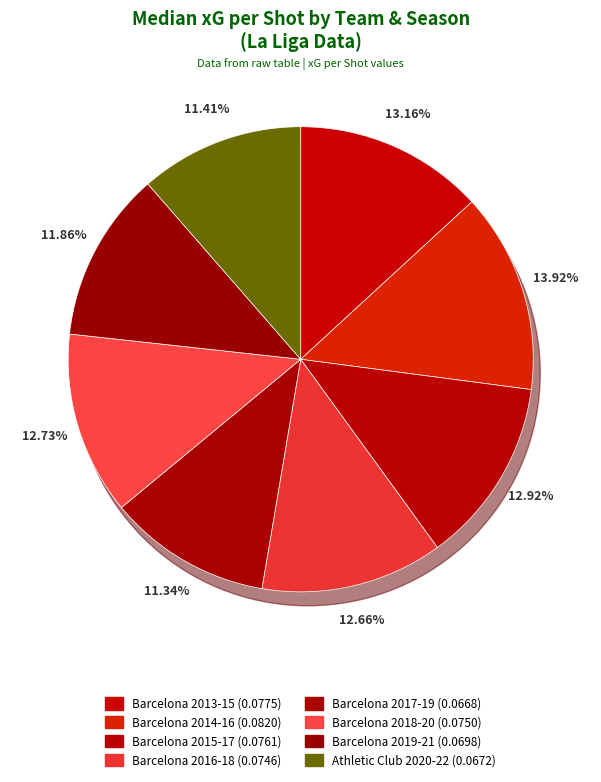

Which slice is the smallest?

Barcelona 2017-19